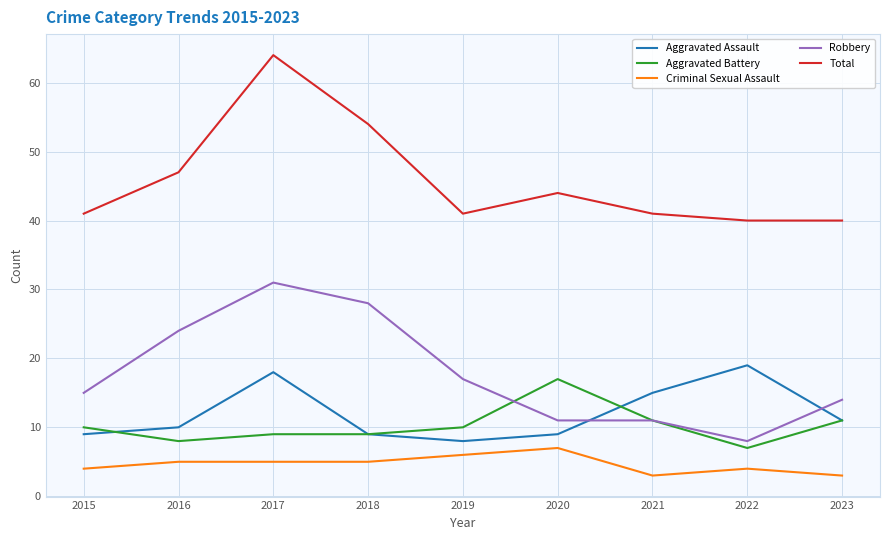

Is the value of Aggravated Battery at 2020 greater than the value of Robbery at 2016?

No